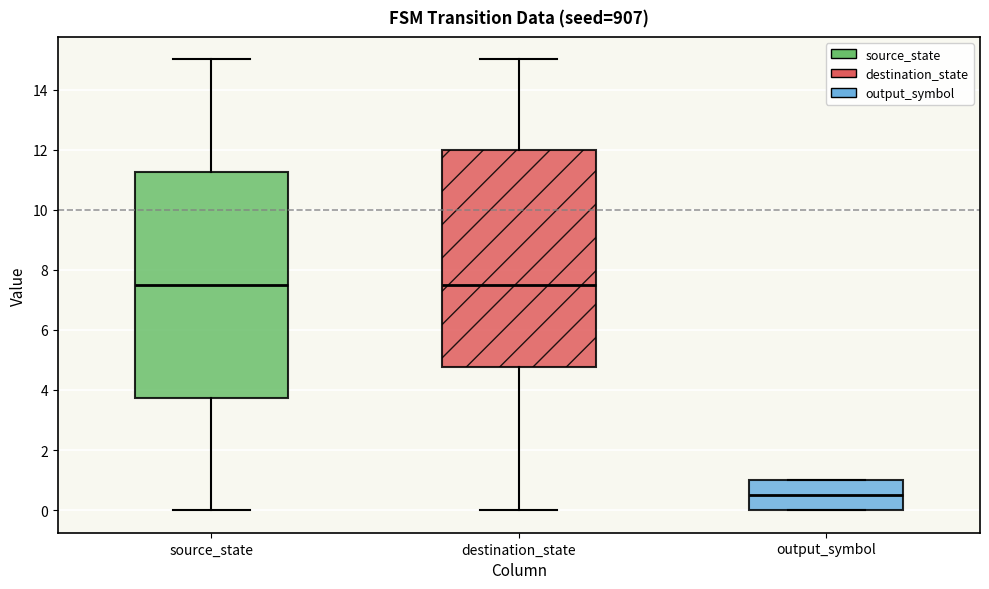

Which box is the tallest, from its lower edge to its upper edge?

source_state